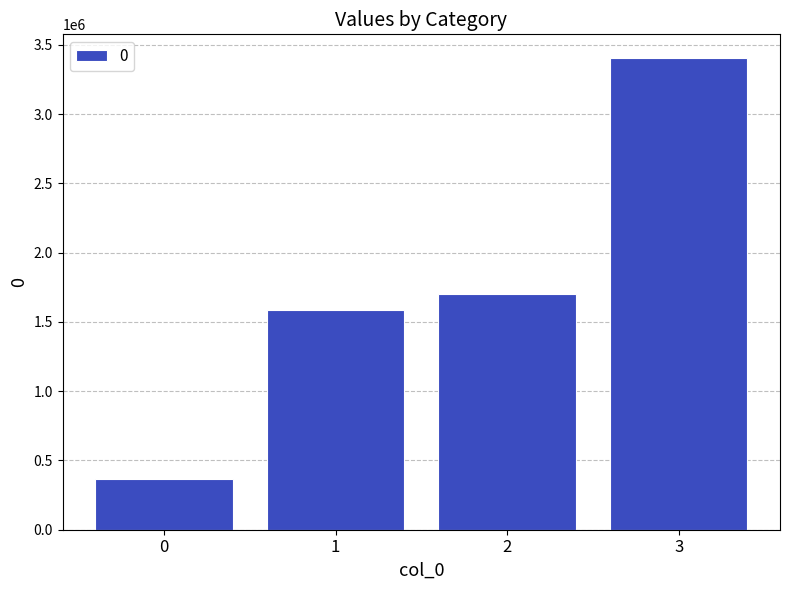

True or false: the data shows 330870 at 1.

False